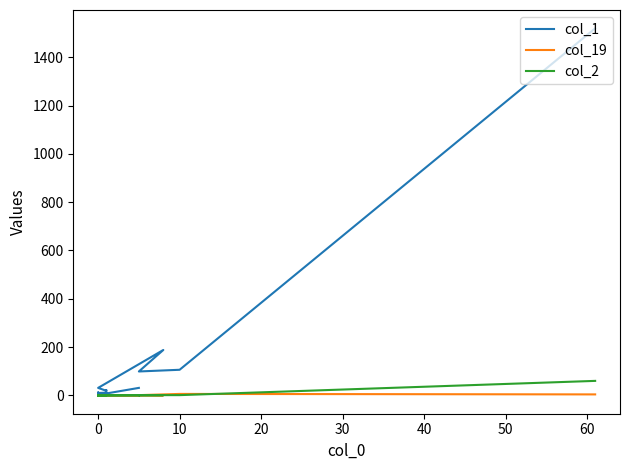

Between 11 and 14, which series saw the biggest shift?

col_1